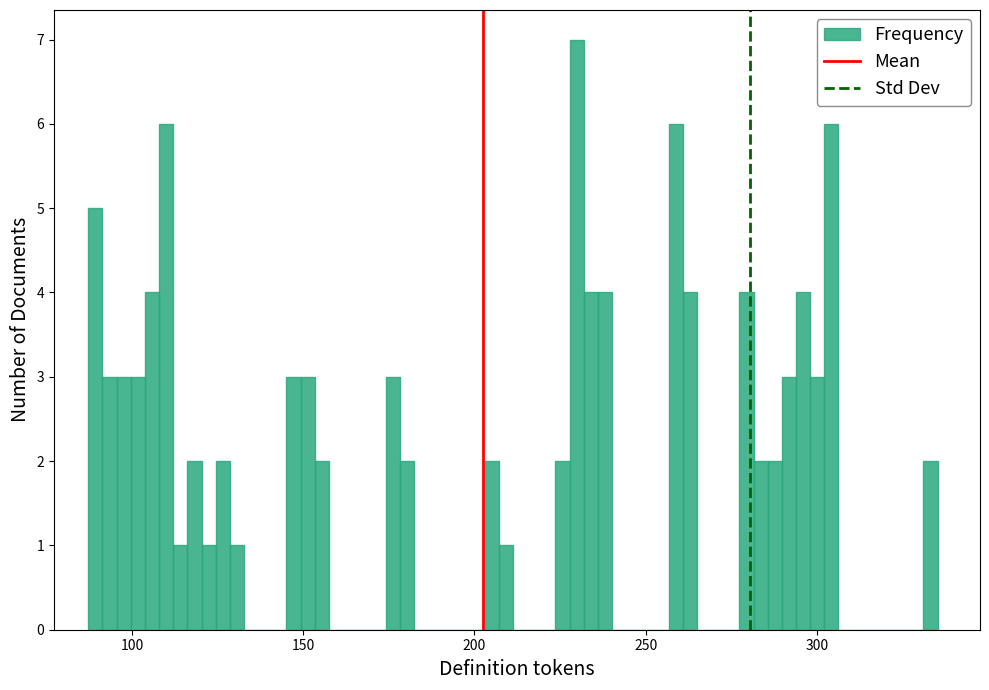

Around what value on the x-axis is the tallest bar? Give the approximate position of its centre, as read against the axis.

230